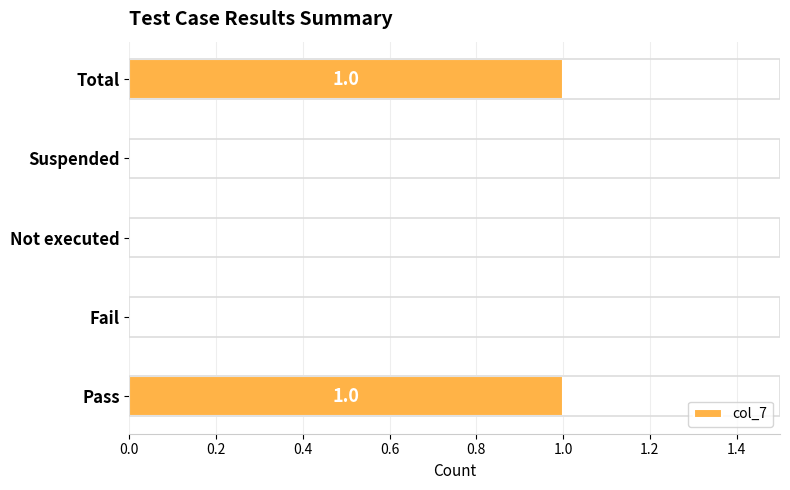

Between Suspended and Pass, which is larger?

Pass